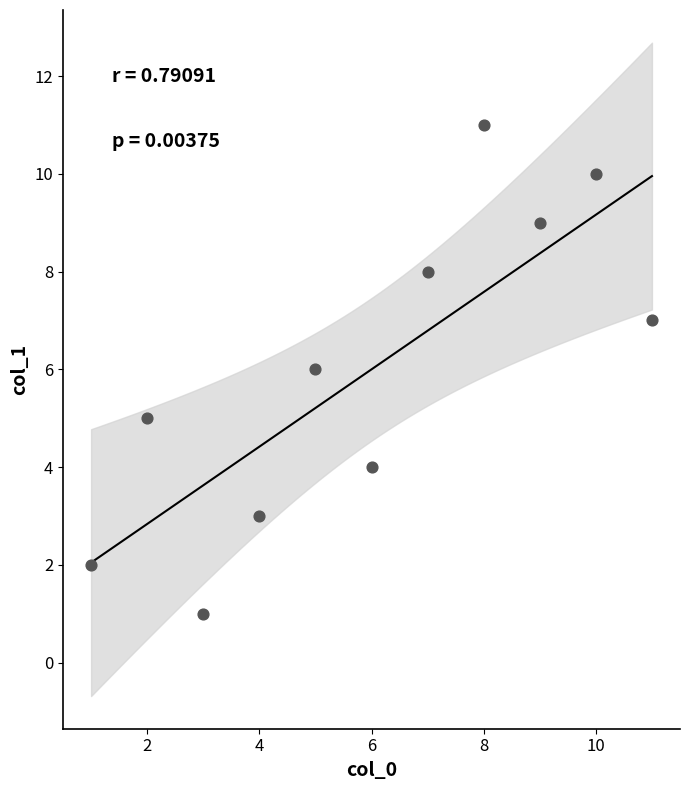

What is the average Y value?

6